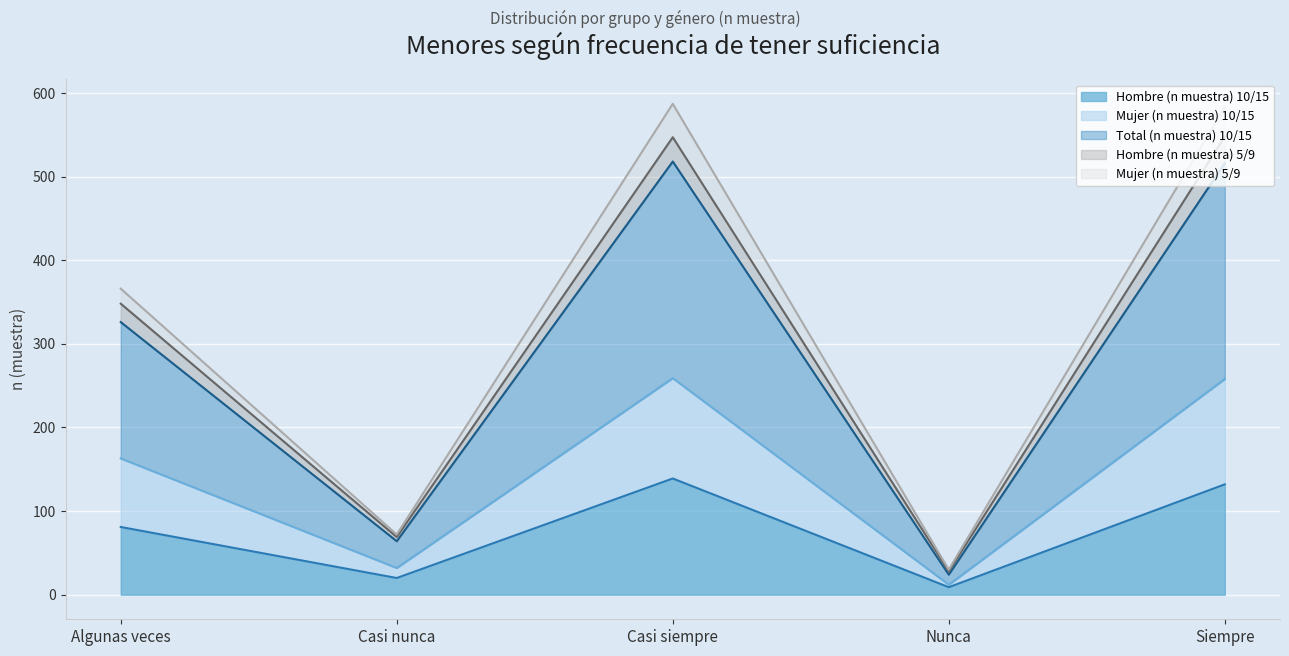

Rank the categories by Mujer (n muestra) 10/15 value from lowest to highest.

Nunca, Casi nunca, Algunas veces, Casi siempre, Siempre